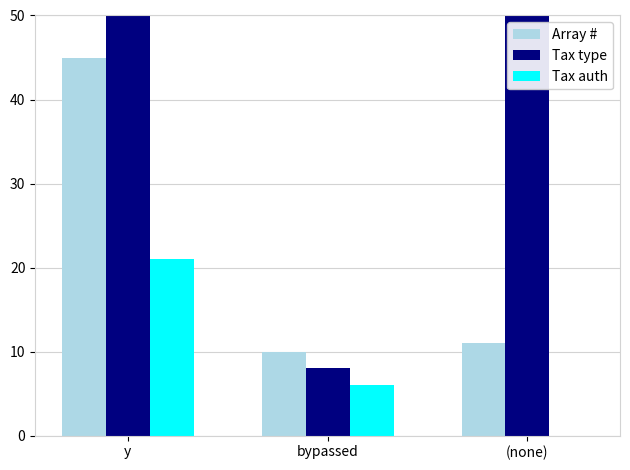

Reading left to right, list all the values displayed in this chart.

Array #: 45	10	11
Tax type: 118	8	70
Tax auth: 21	6	0